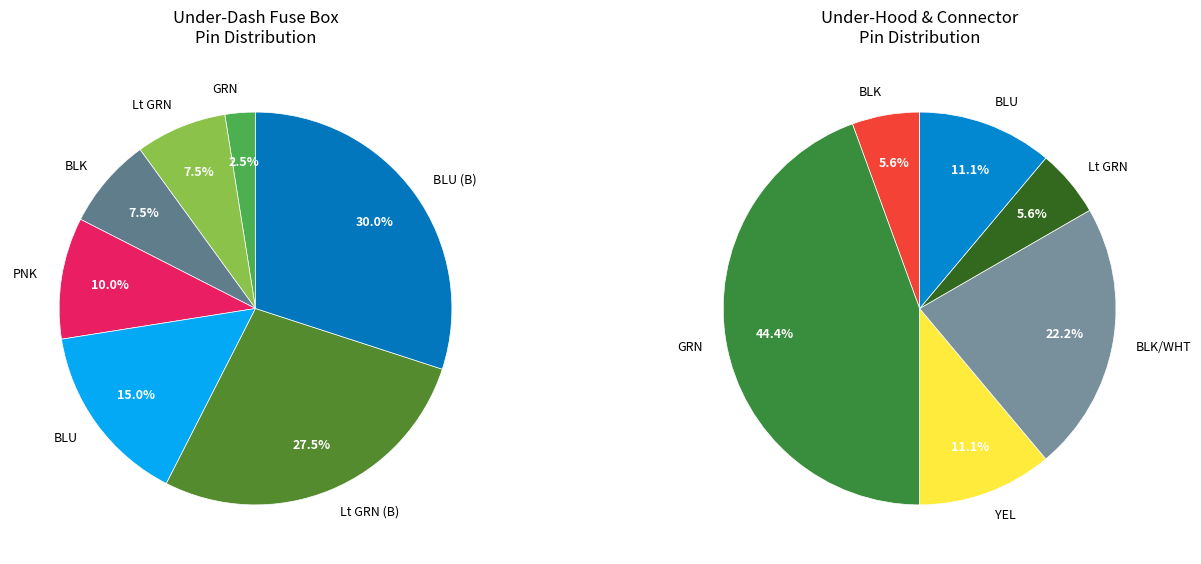

Which has a higher value, BLK or BLK/WHT?

BLK/WHT